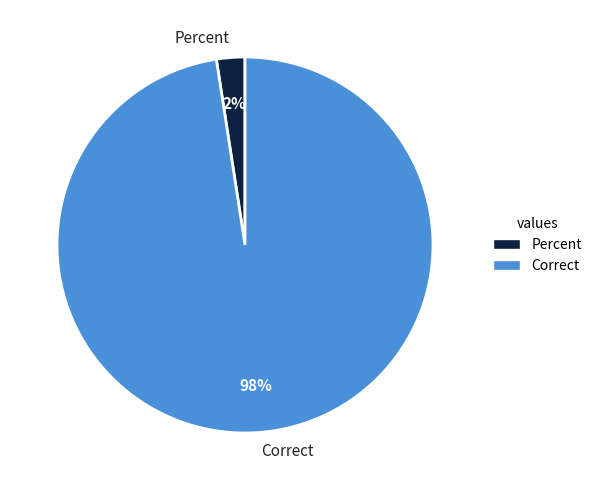

True or false: Correct accounts for 98% of the total.

True